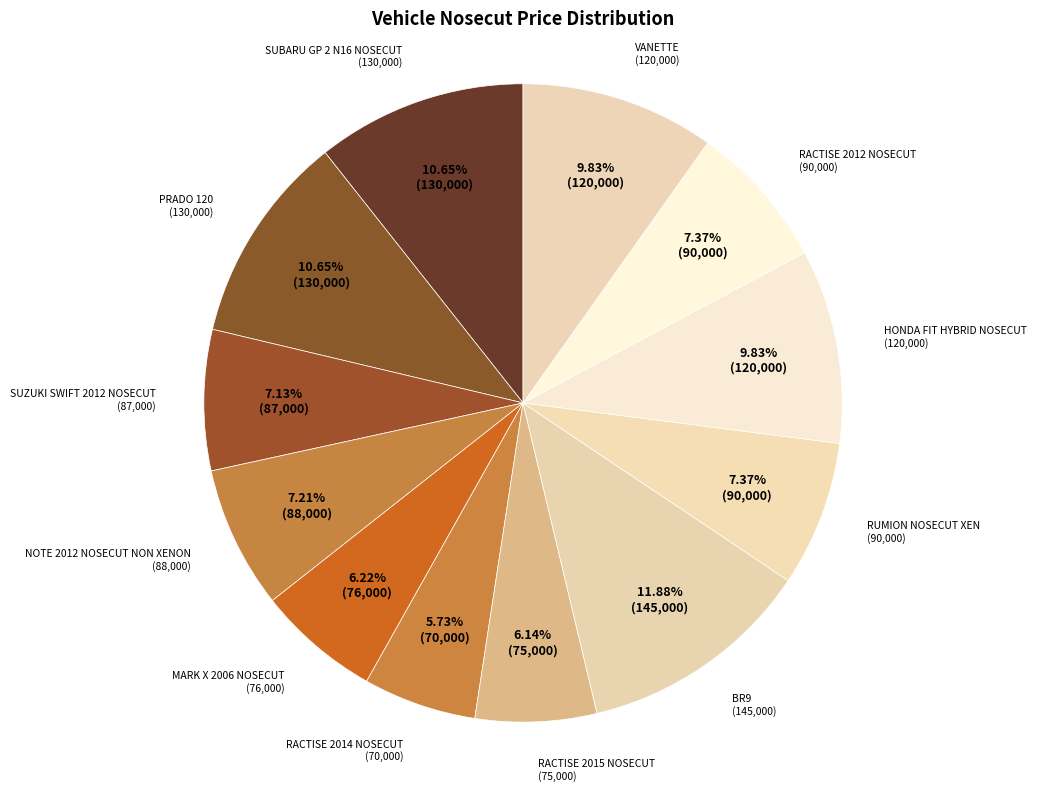

What is the ratio of the value at BR9 to the value at MARK X 2006 NOSECUT?

1.9